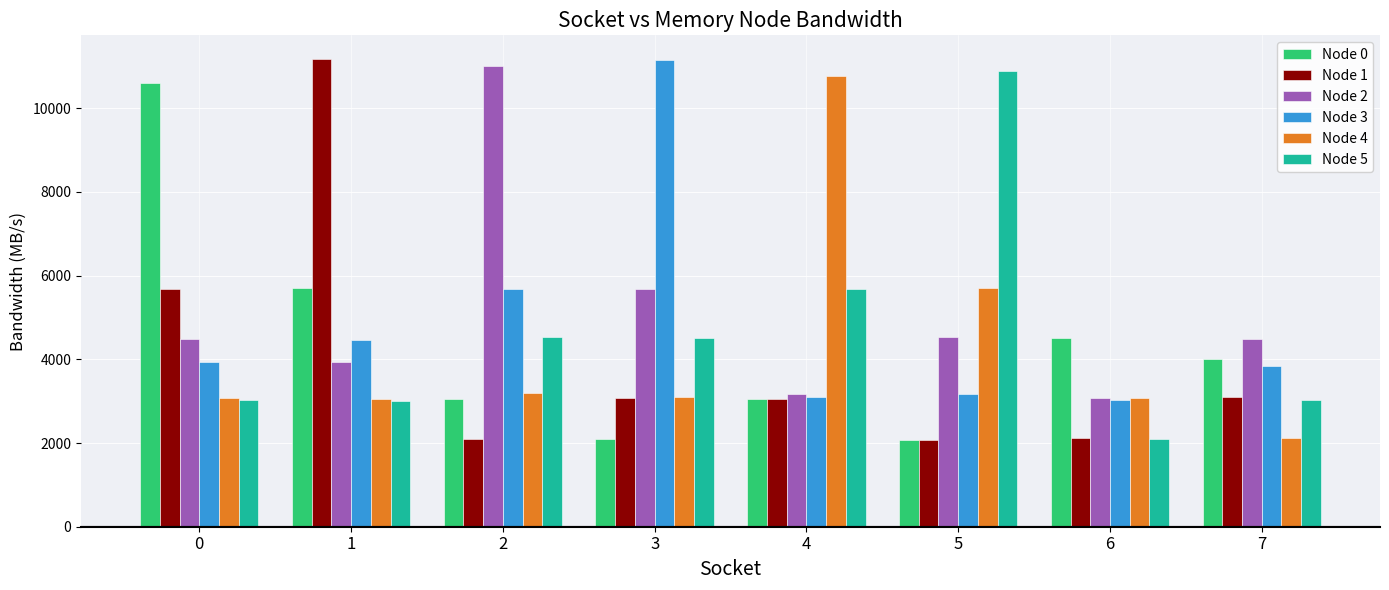

At how many categories does at least one series exceed 2312?

8